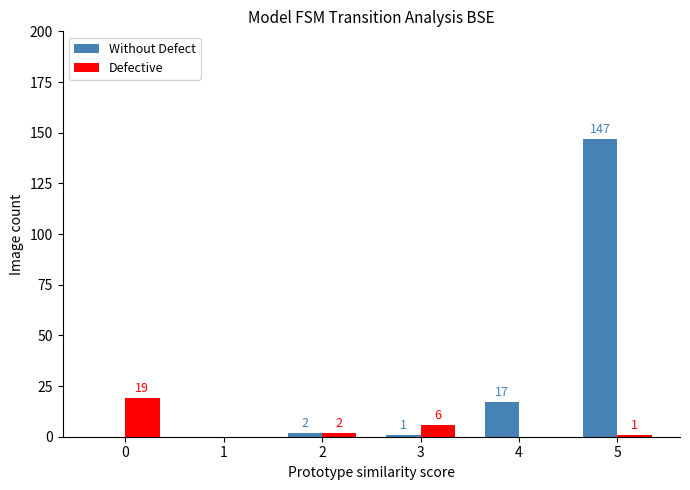

Reading left to right, list all the values displayed in this chart.

Without Defect: 0	0	2	1	17	147
Defective: 19	0	2	6	0	1